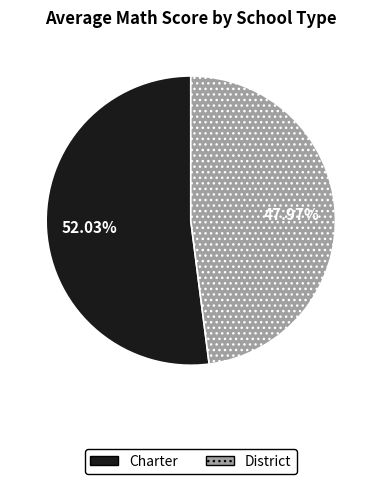

To the nearest percent, what is the difference between the largest and smallest slice percentages?

4%